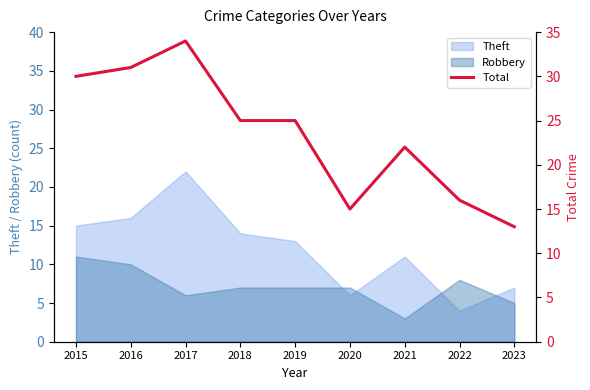

The value at 2018 is 44. True or false?

False